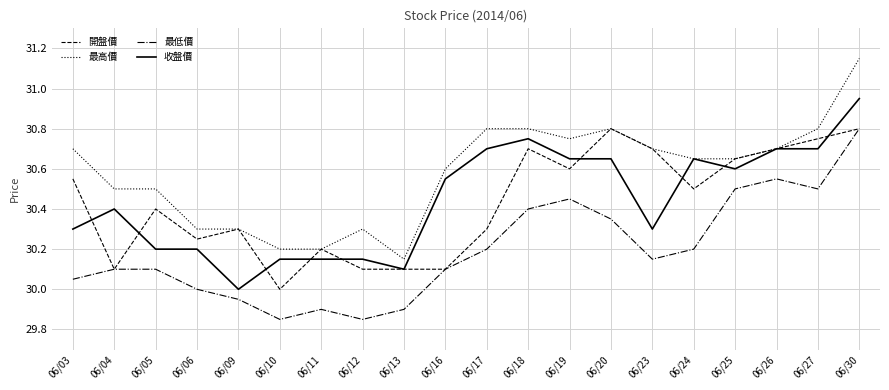

The 開盤價 series shows 30.3 at 06/09. True or false?

True